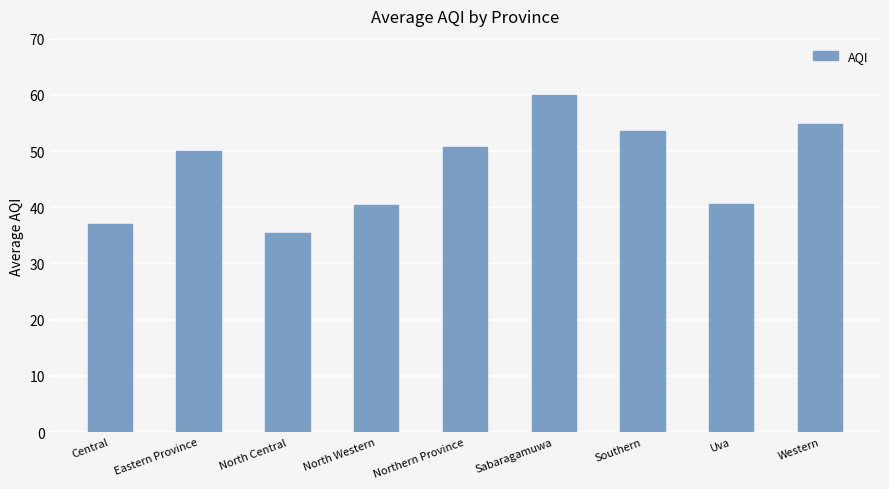

Read the value at Eastern Province.

50.0